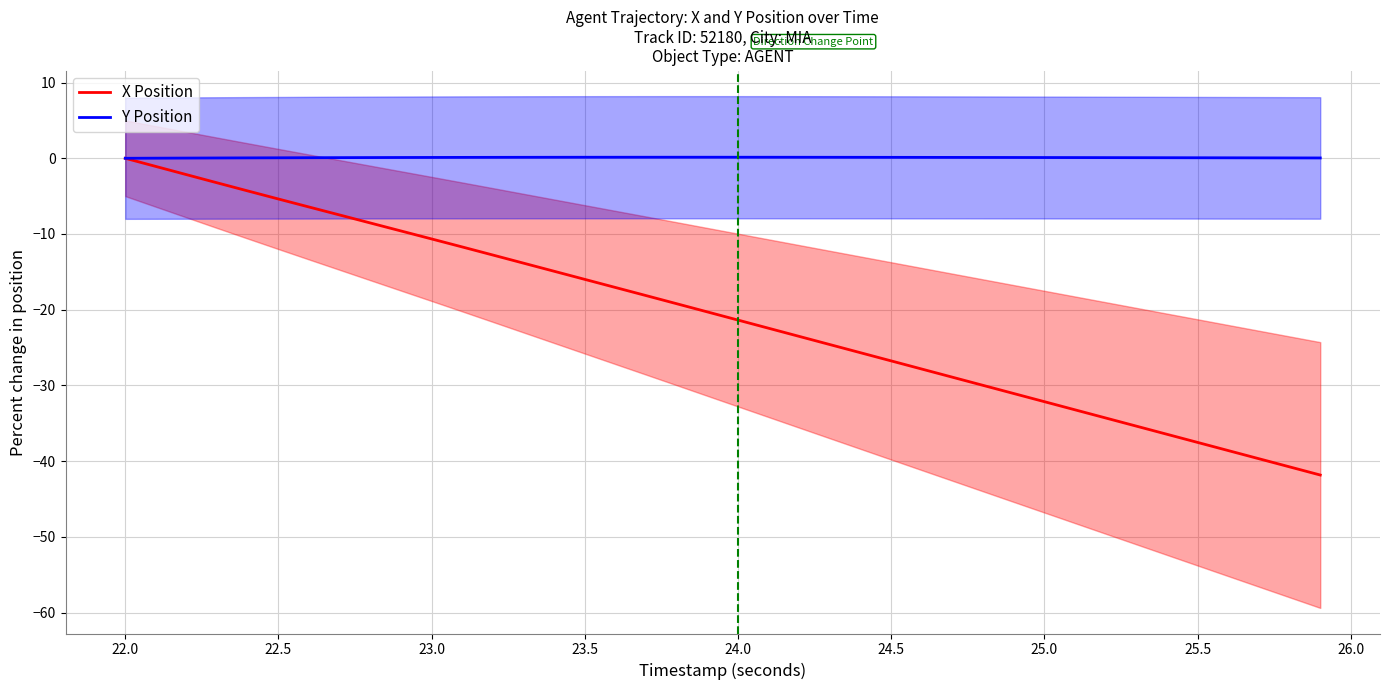

True or false: Y Position and X Position intersect in this chart.

False